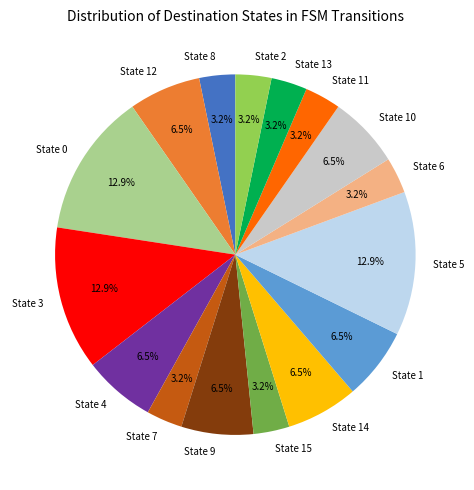

Does State 3 represent more than half of the total?

No